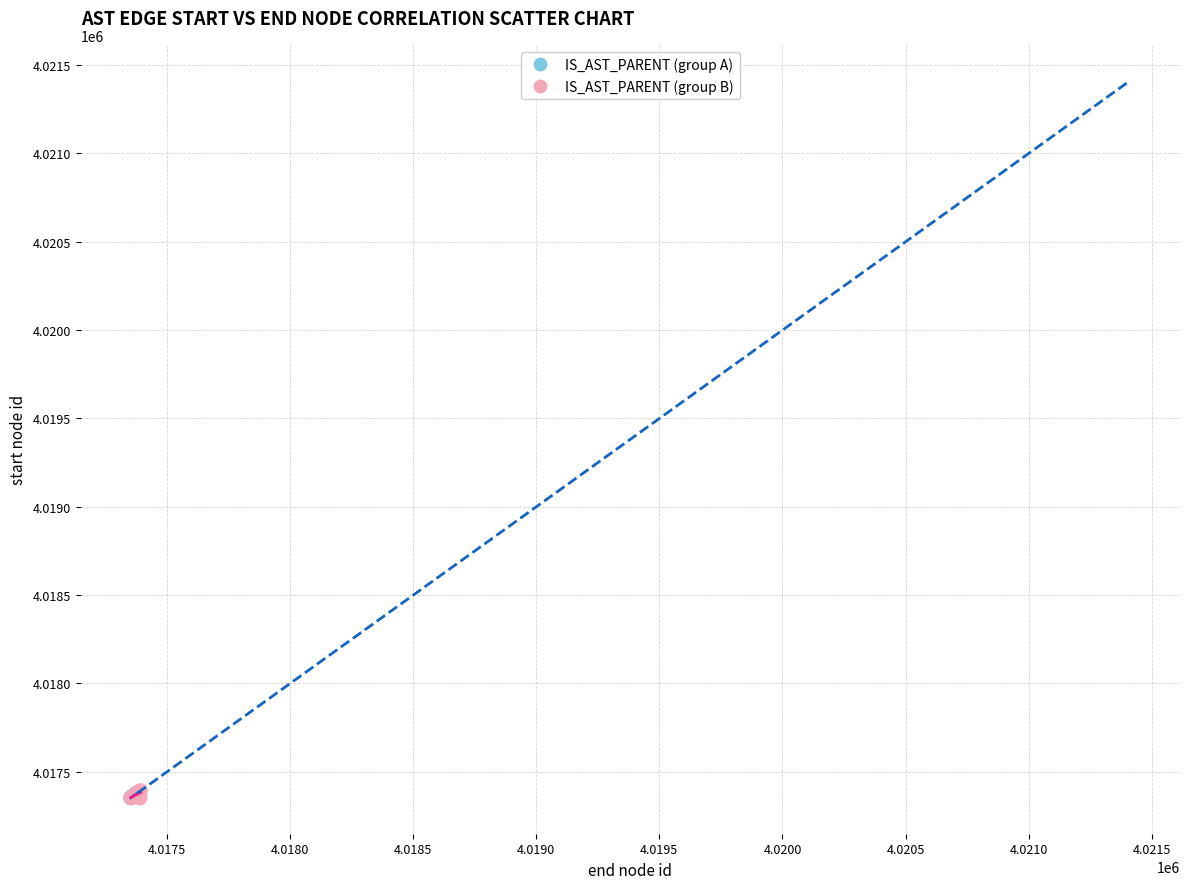

Which series has the largest Y range (max minus min)?

IS_AST_PARENT (group B)